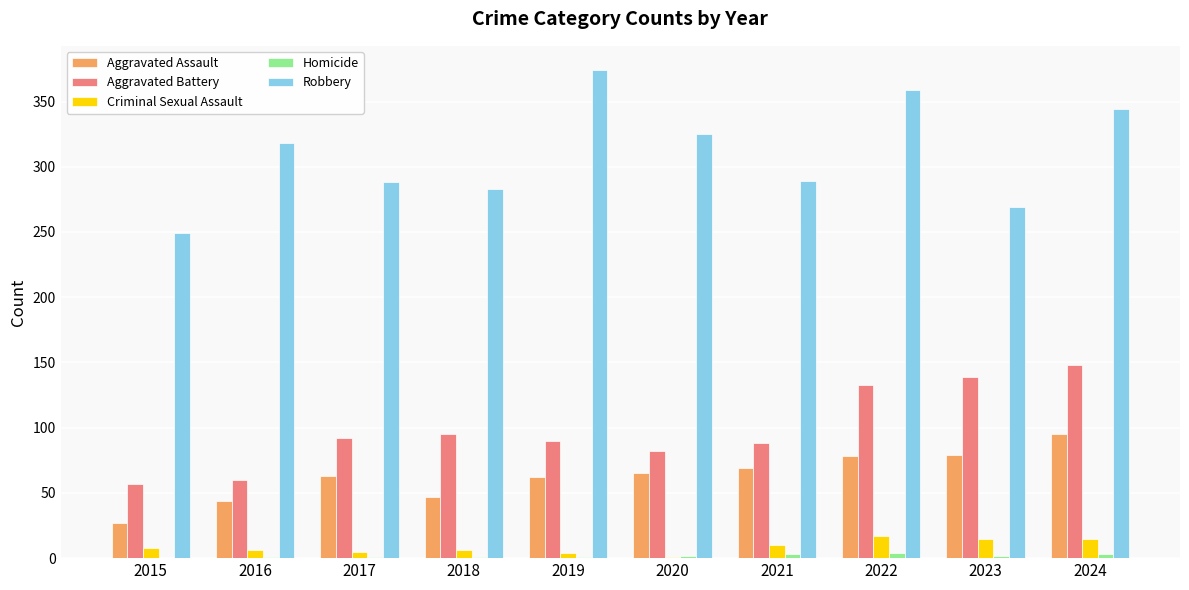

What is the sum of all Aggravated Assault values?

629